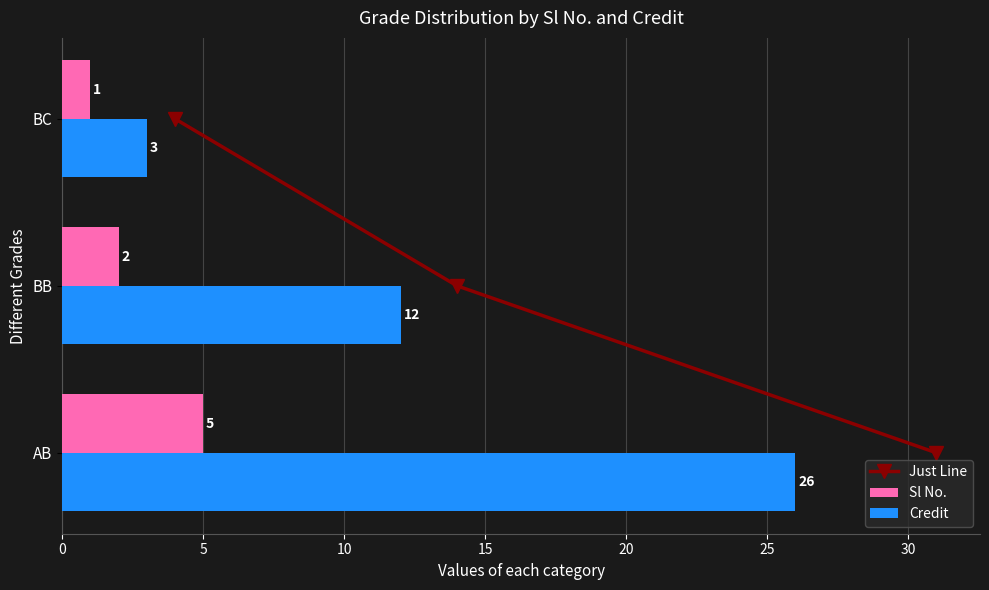

True or false: Sl No. has a value of 5 at AB.

True